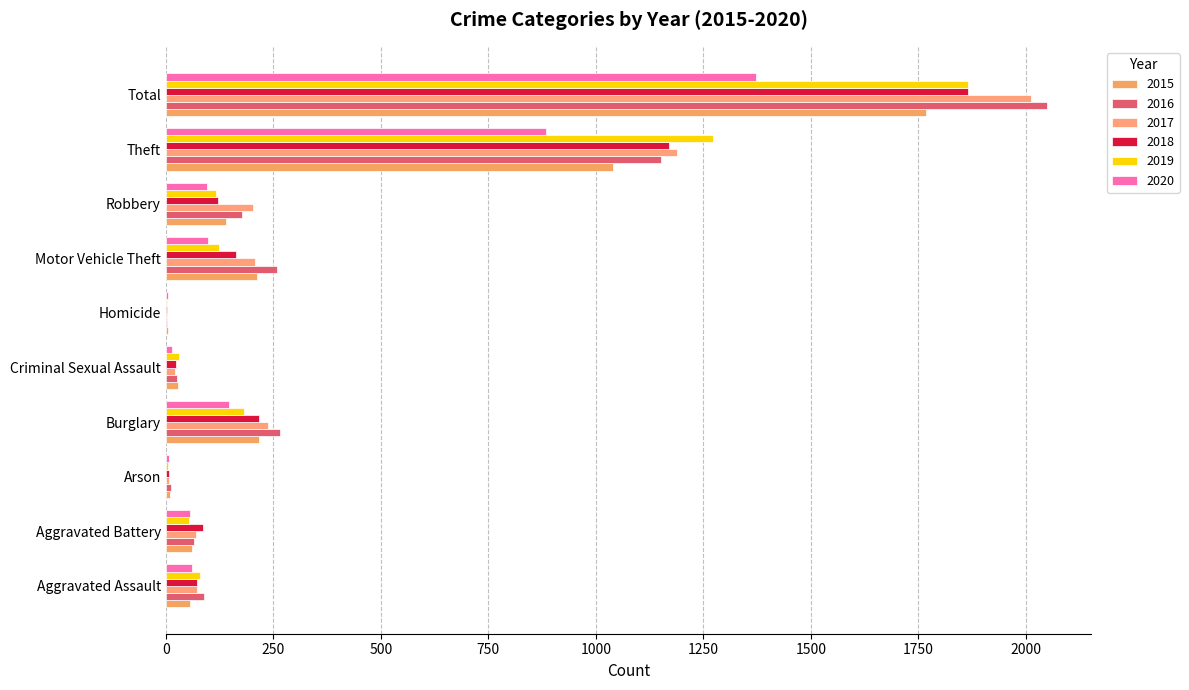

Is the value of 2017 at Theft greater than the value of 2019 at Arson?

Yes